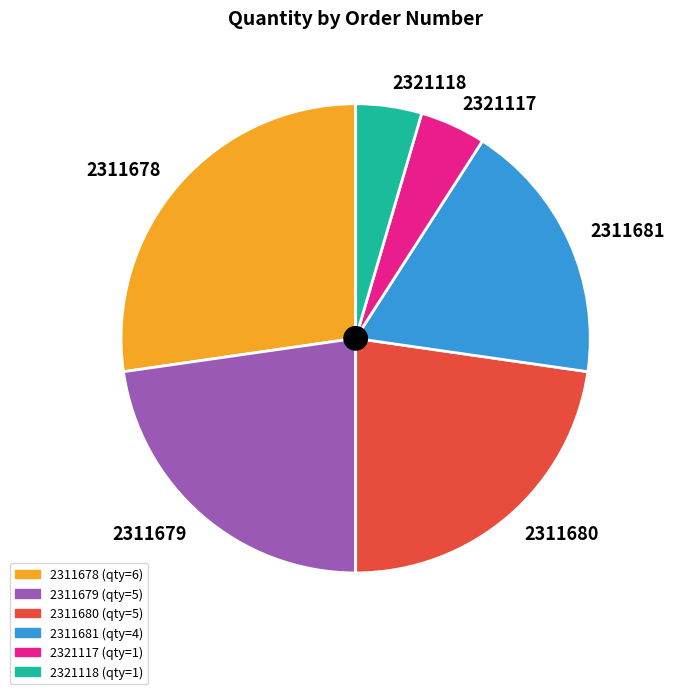

Which category has the biggest portion of the pie?

2311678